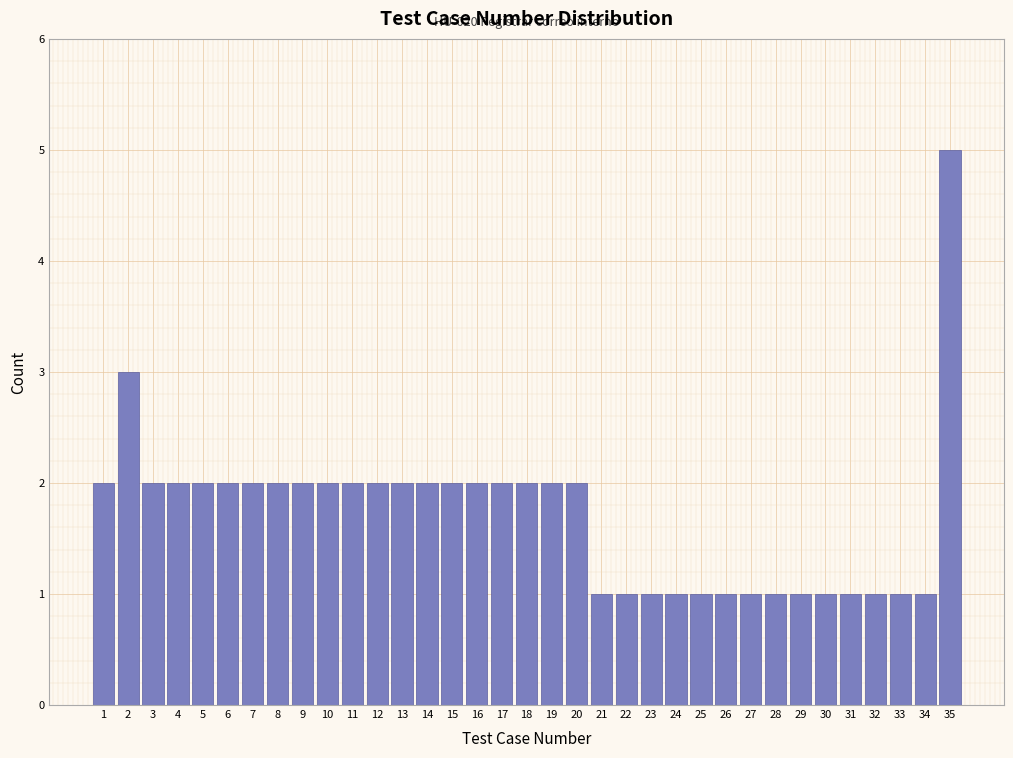

What is the ratio of the value at 9 to the value at 18?

1.0